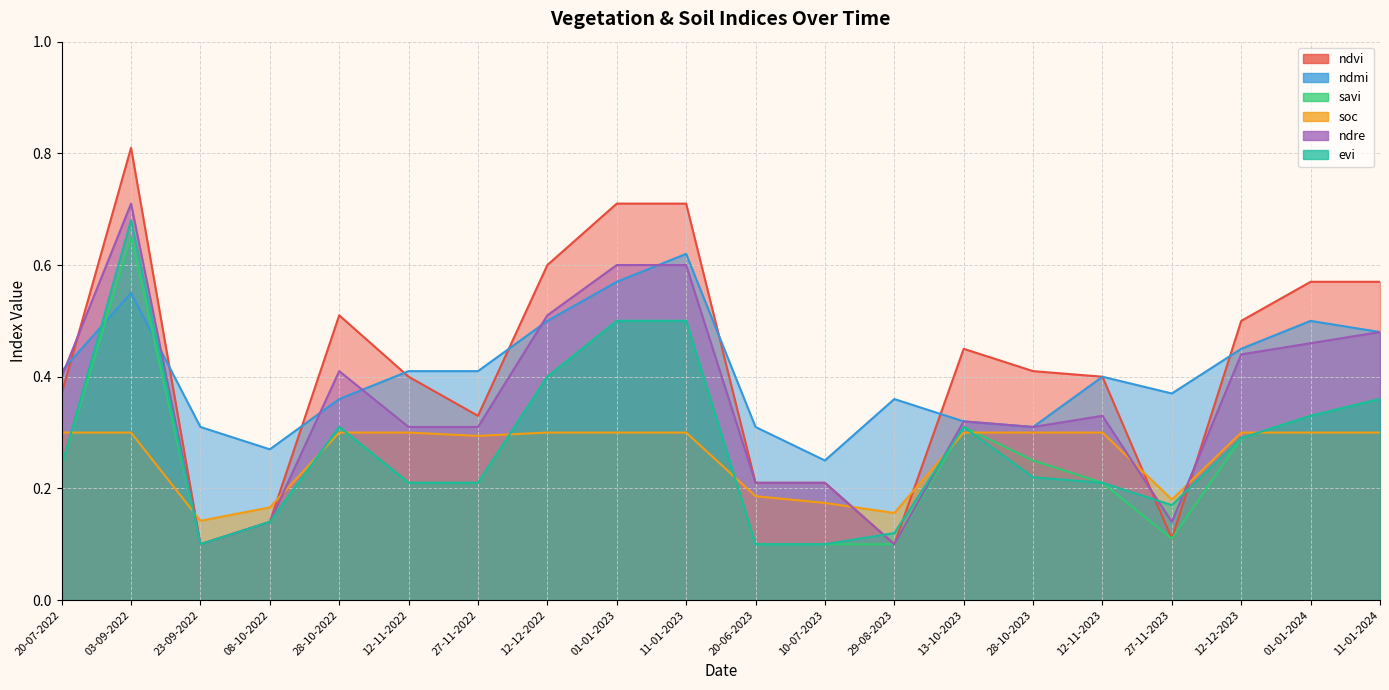

What is the label of the 18th point from the right?

23-09-2022